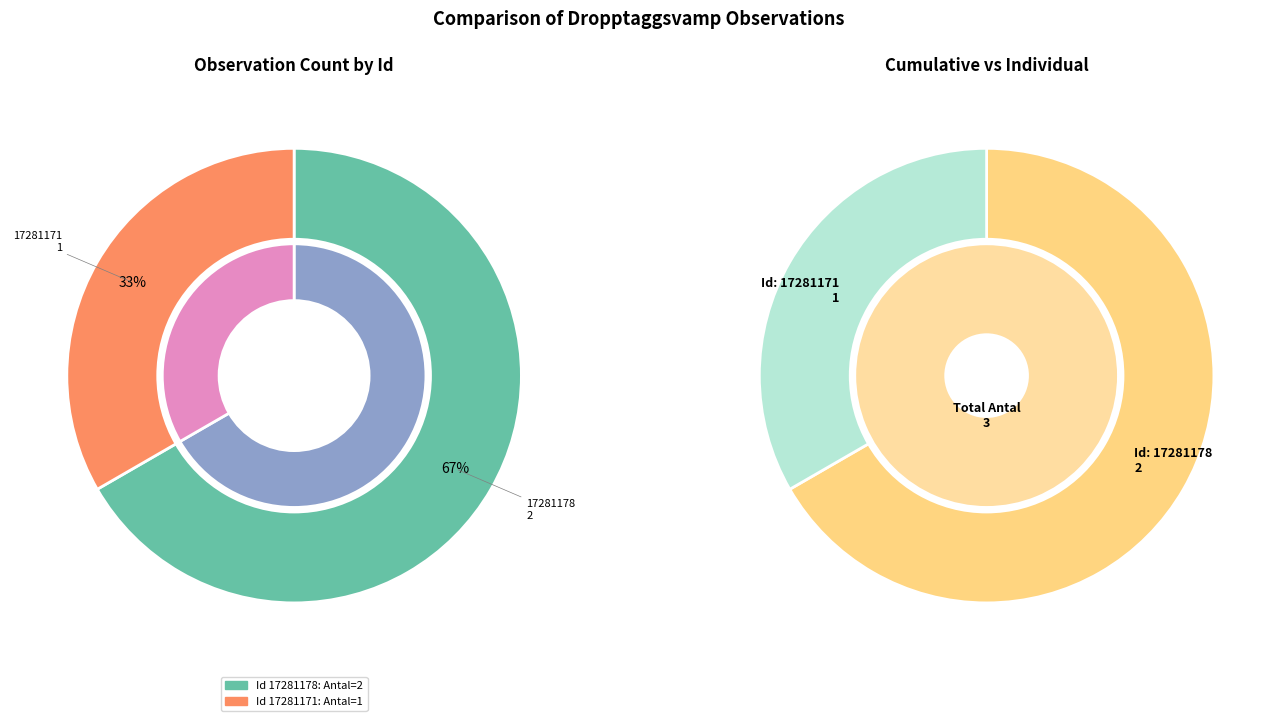

To the nearest percent, what is the difference between the 17281178 and 17281171 slice percentages?

33%